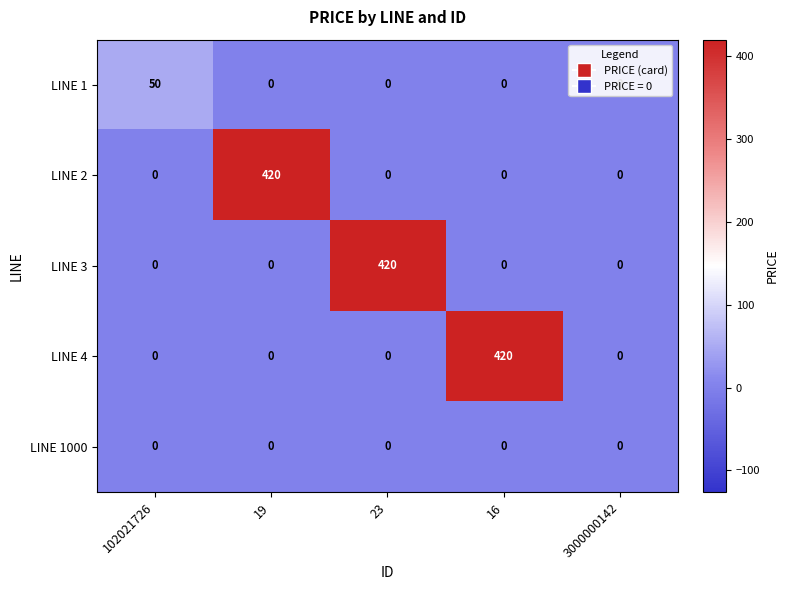

What is the total value across all series at 102021726?

50